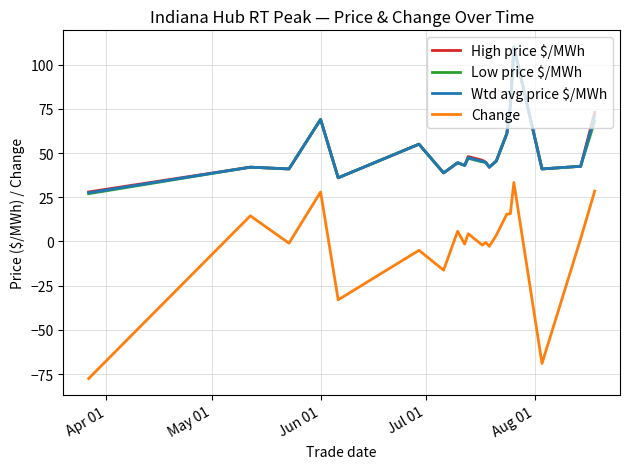

What is the minimum value for High price $/MWh?

28.0